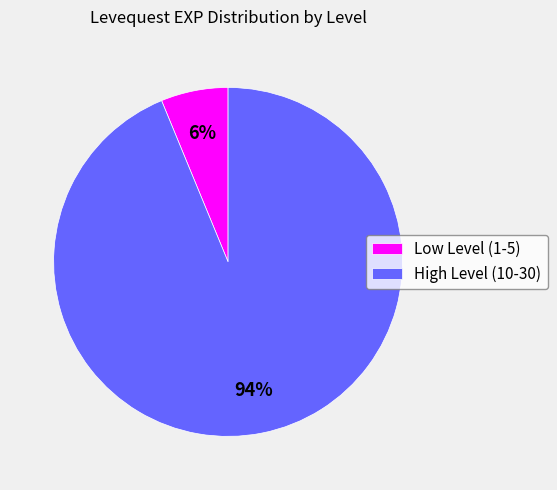

How many segments does this pie chart have?

2